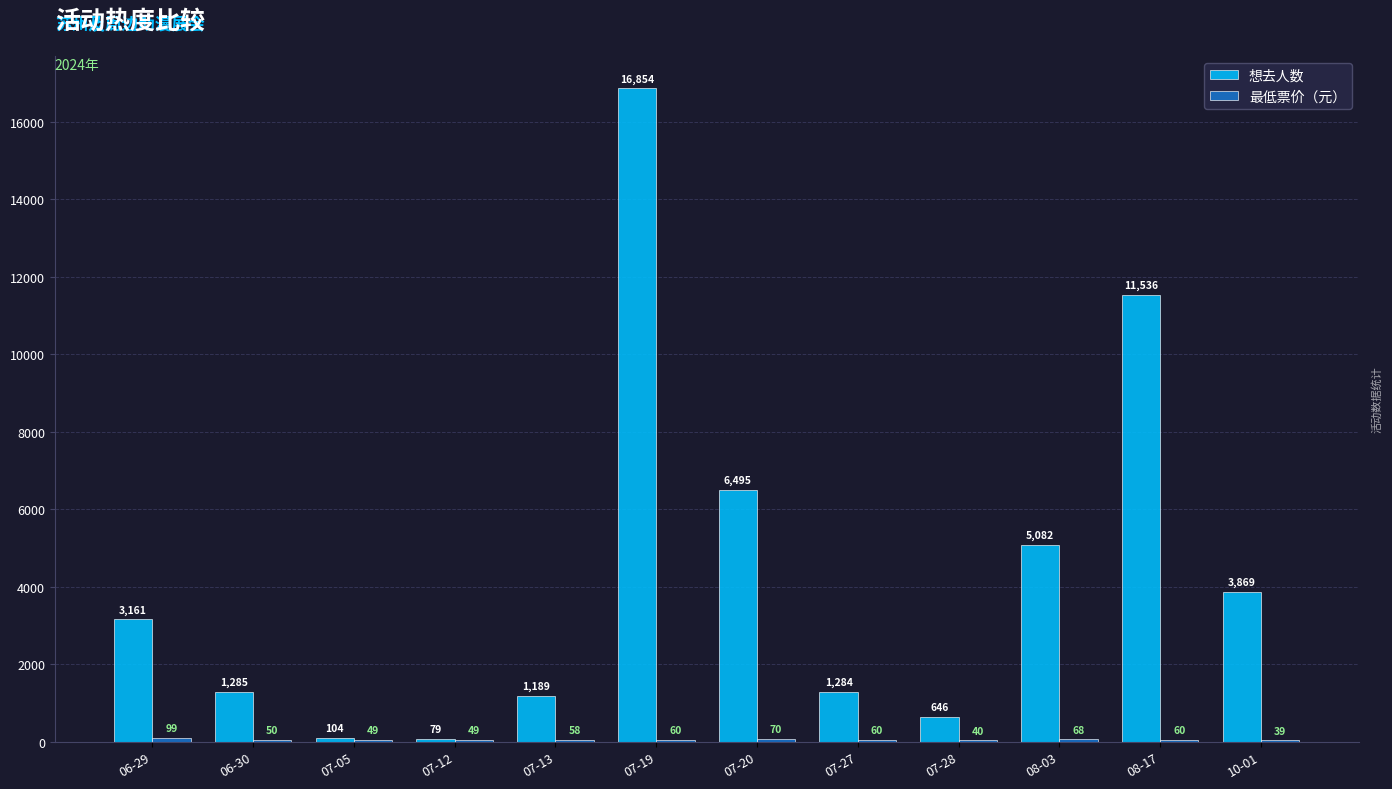

At which label is 想去人数 closest to 8466?

07-20